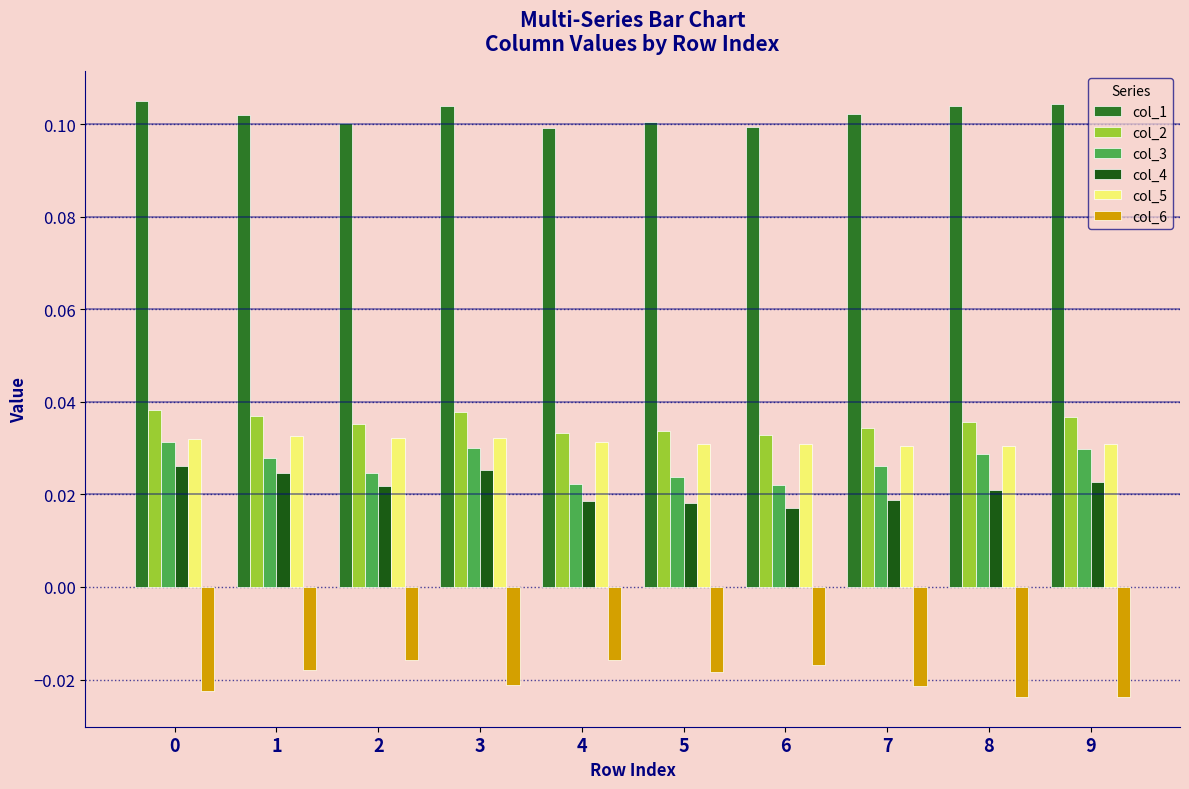

The value of col_2 at 3 is 0.1. True or false?

False